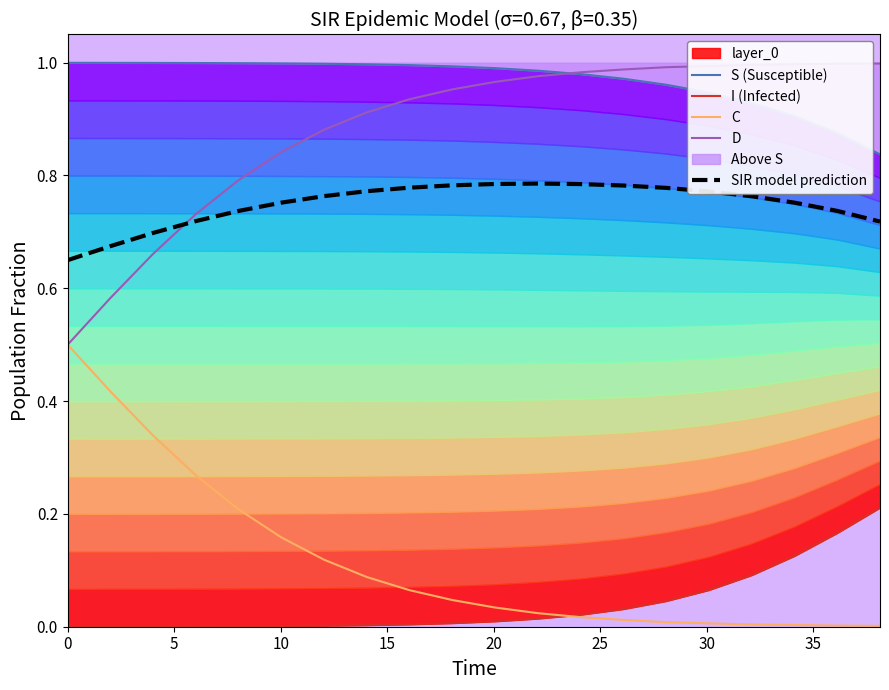

Which series ends up on top after the final intersection of SIR model prediction and D?

D